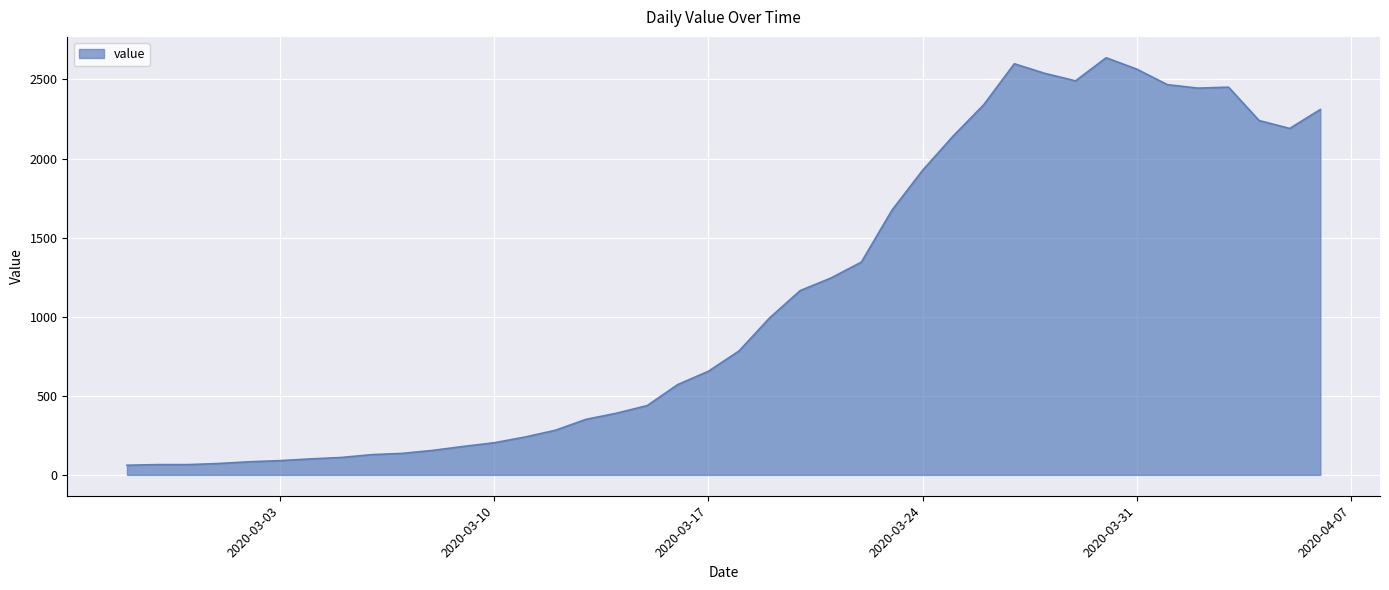

What is the smallest value displayed?

61